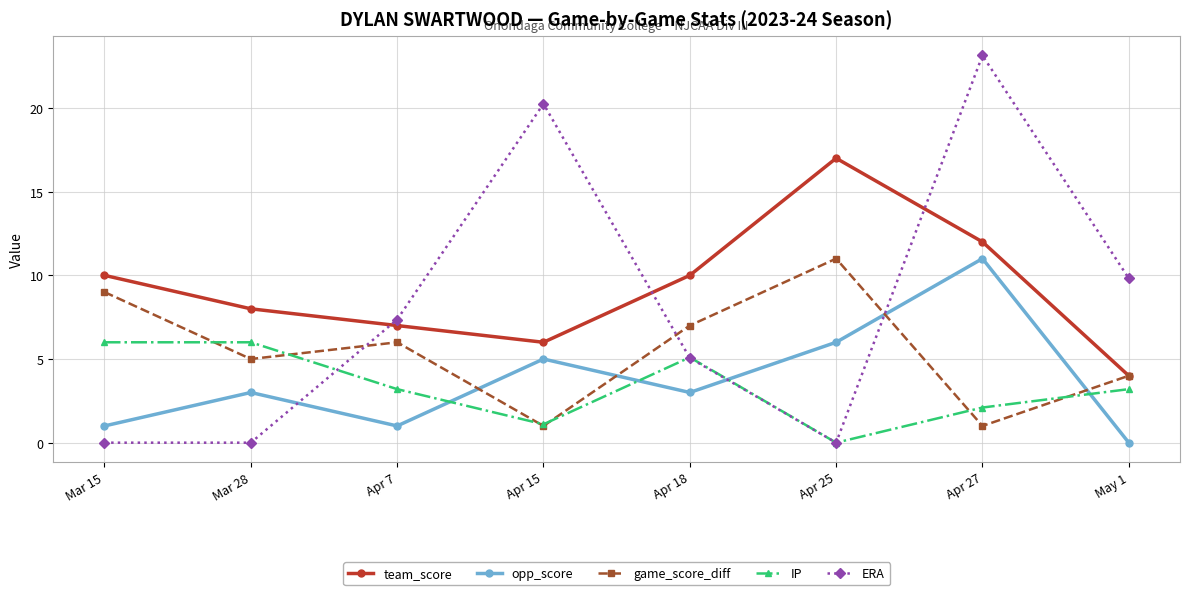

Which series has the largest range (max minus min)?

ERA